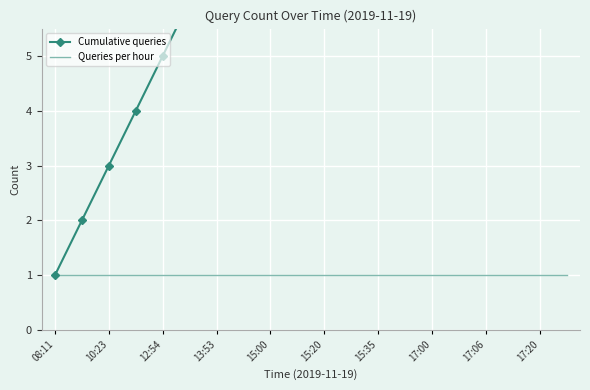

True or false: Cumulative queries and Queries per hour cross at least once.

False